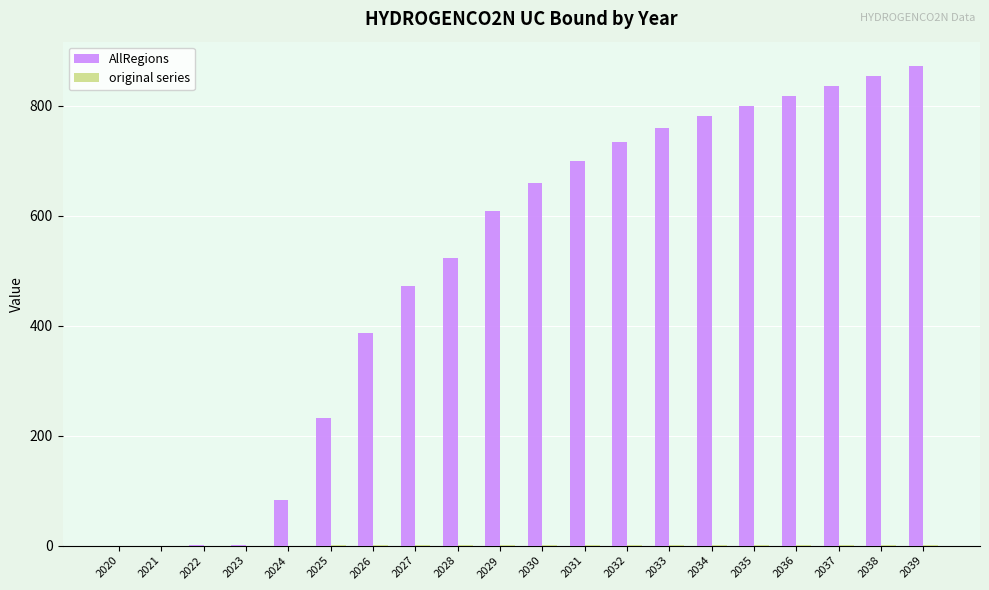

Does the chart contain stacked bars?

No